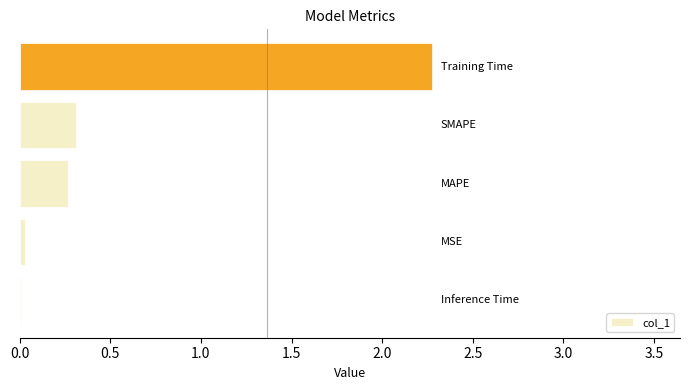

What is the sum of all values?

2.9